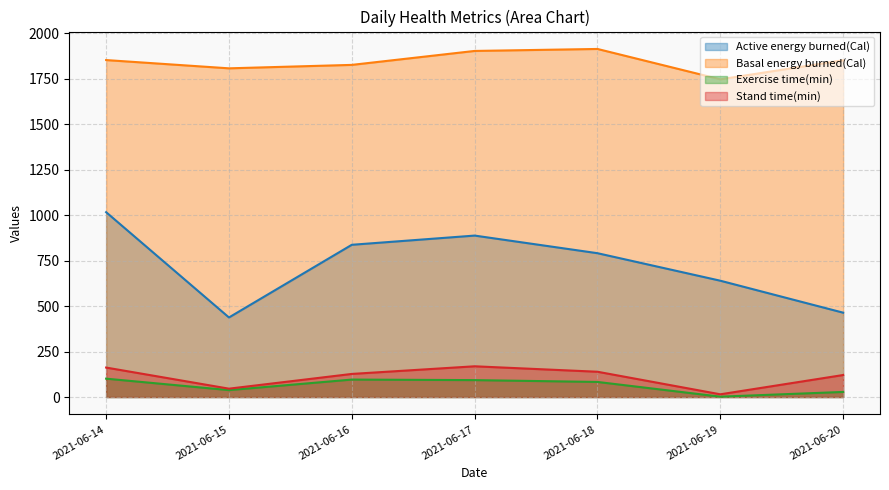

True or false: Stand time(min) and Exercise time(min) cross at least once.

False